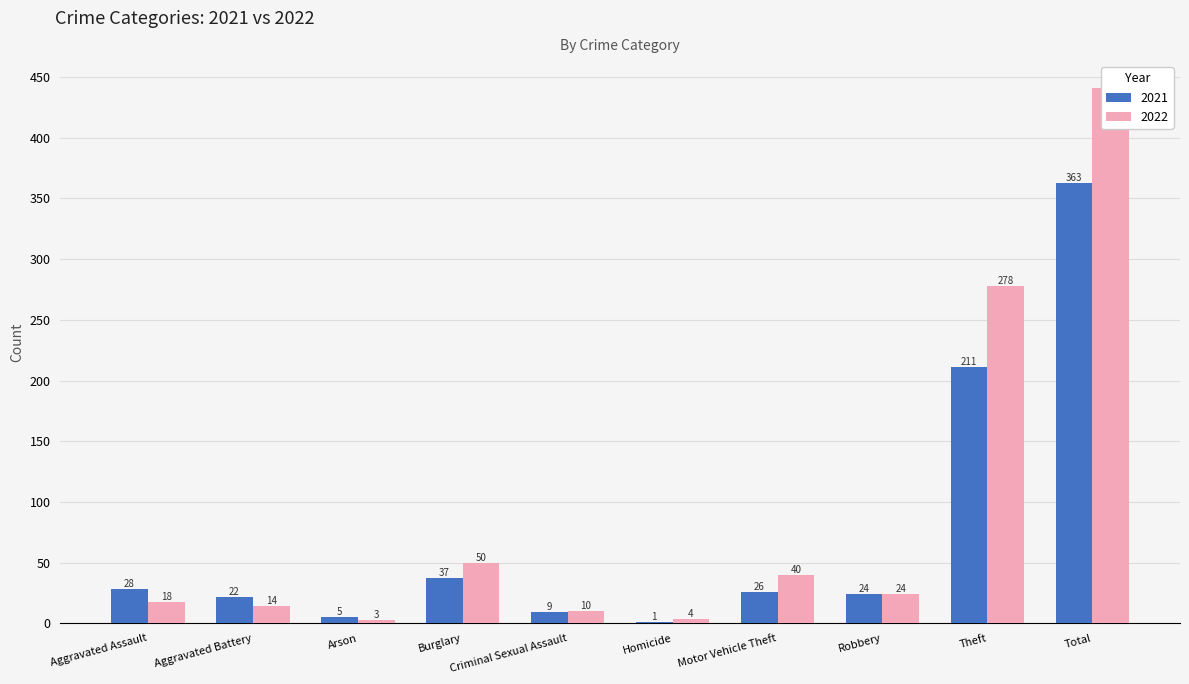

How many bars are there in each group?

2